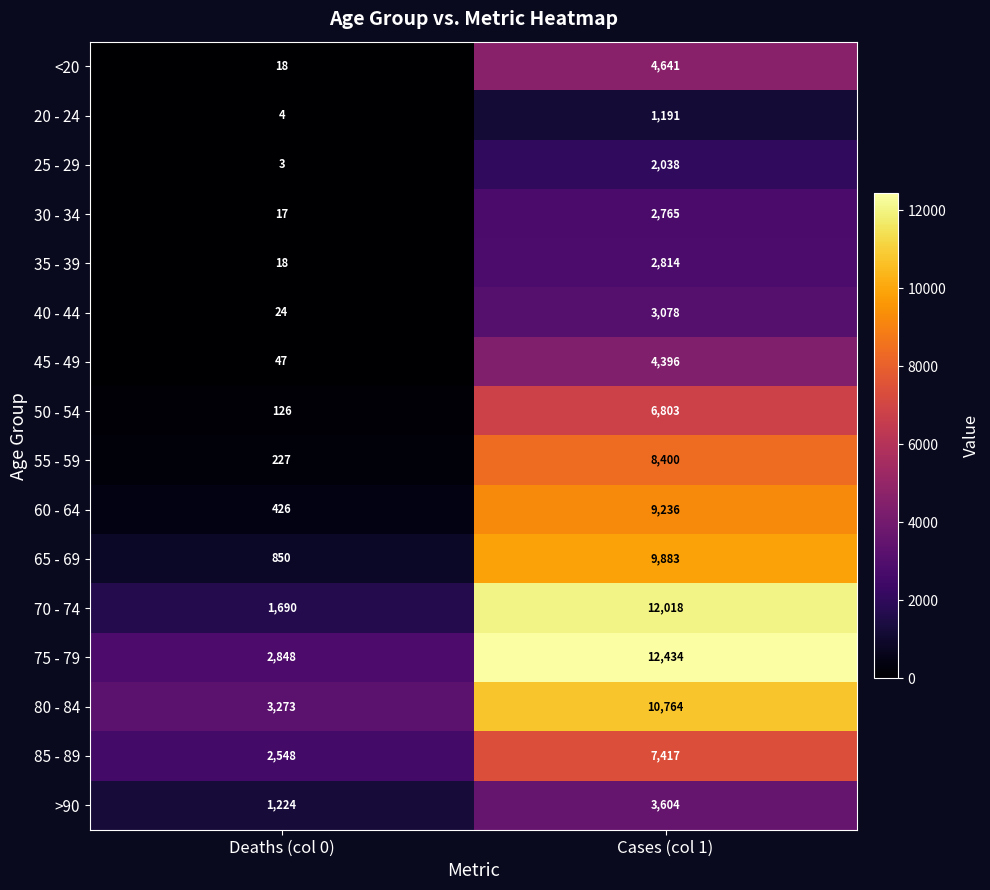

Which series has the largest total across all categories?

75 - 79